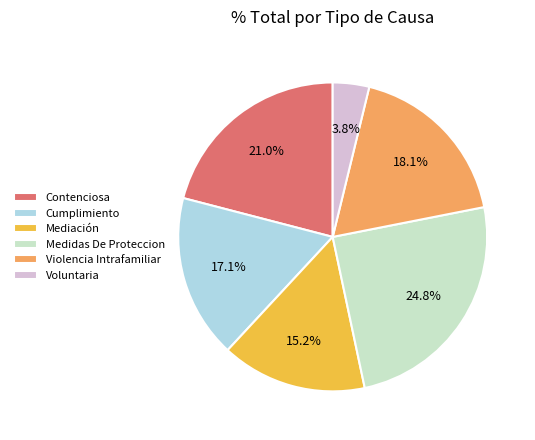

To the nearest percent, what is the difference between the largest and smallest slice percentages?

21%